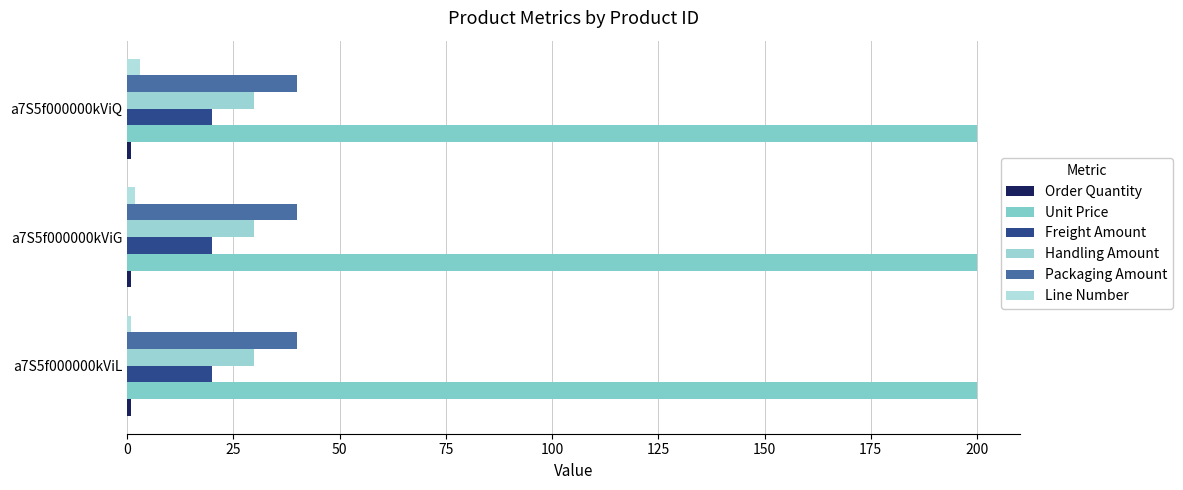

How many categories are shown in the chart?

3